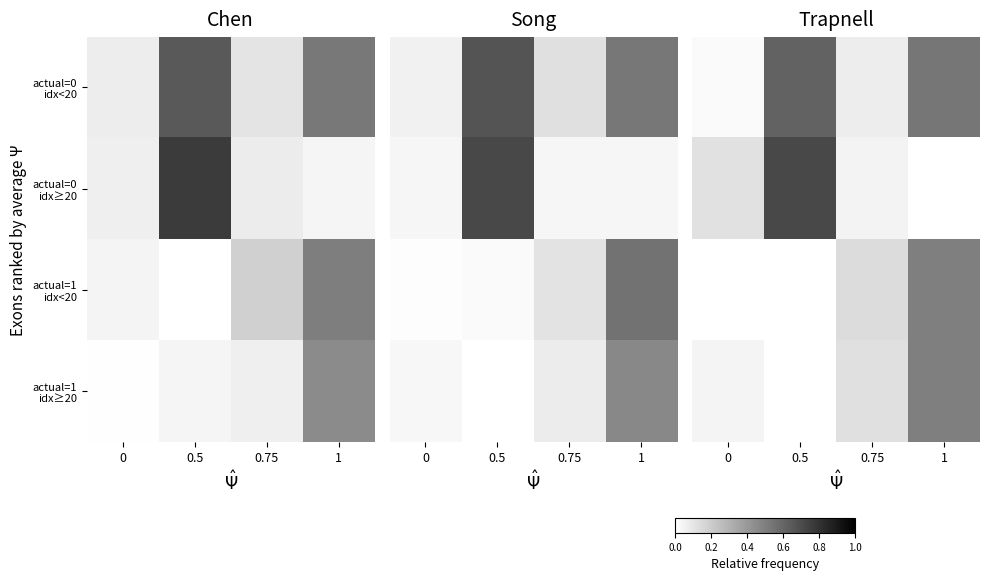

What is the sum of all row_1 values?

0.9